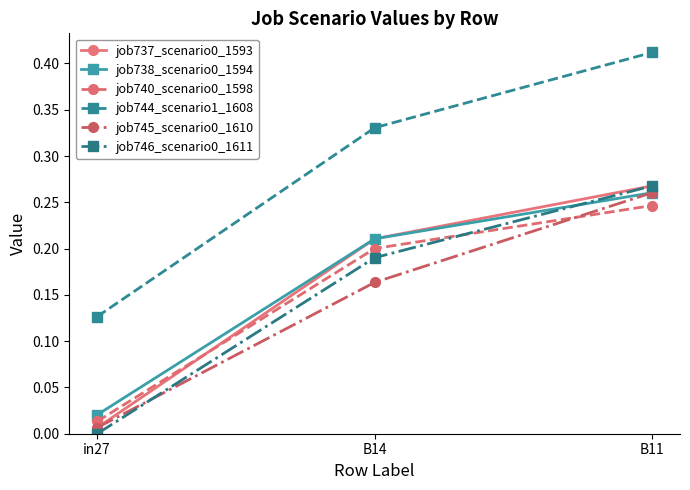

Which series has the largest total across all categories?

job744_scenario1_1608